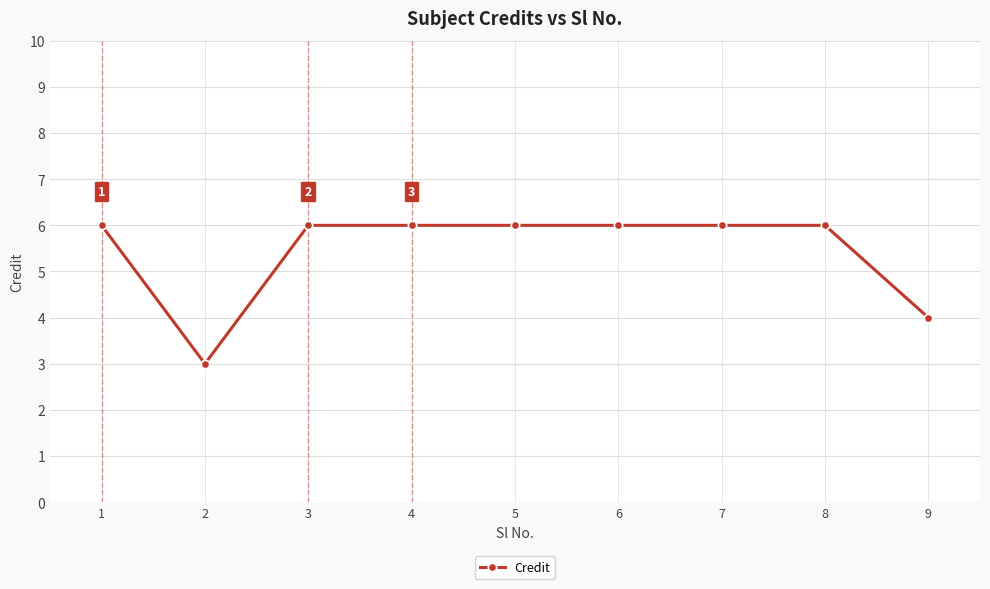

The chart shows a value of 6 at 3. True or false?

True